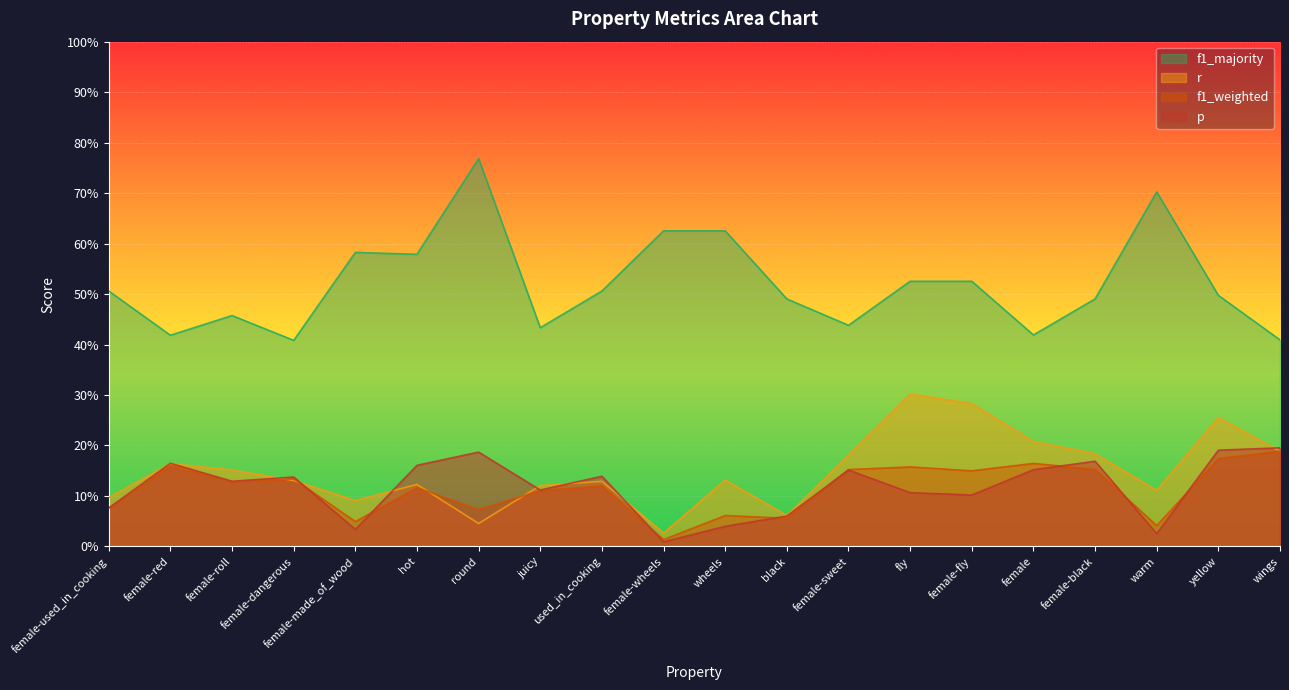

What is the label of the 16th point from the left?

female